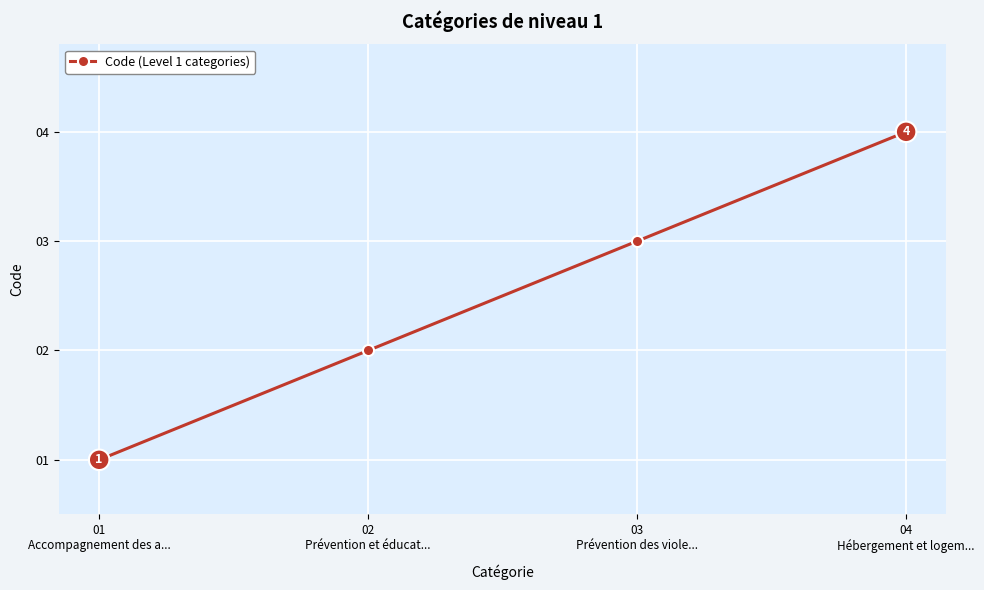

Between 04
Hébergement et logem... and 03
Prévention des viole..., which is larger?

04
Hébergement et logem...